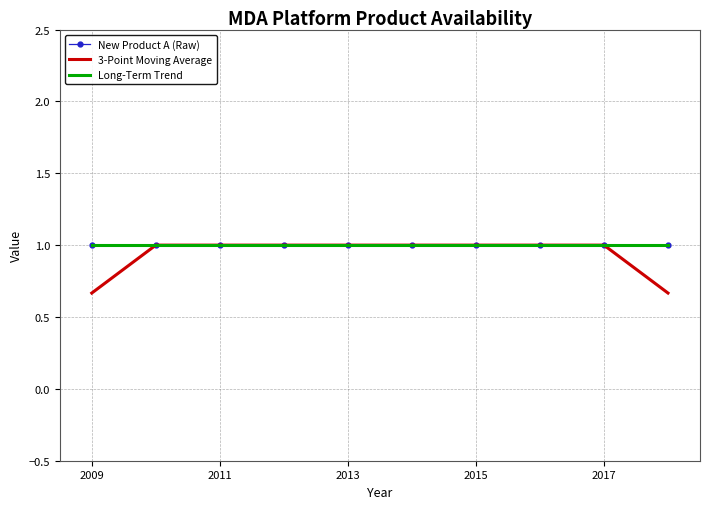

What is the sum of all New Product A (Raw) values?

10.0